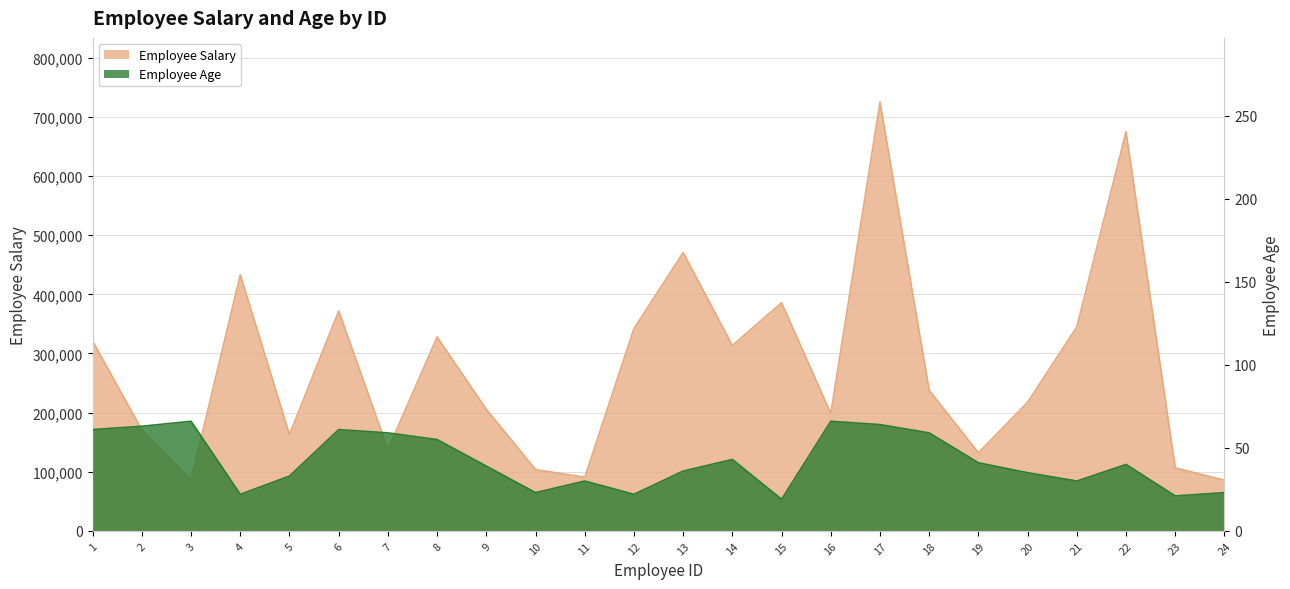

Between 19 and 3, which is larger?

19